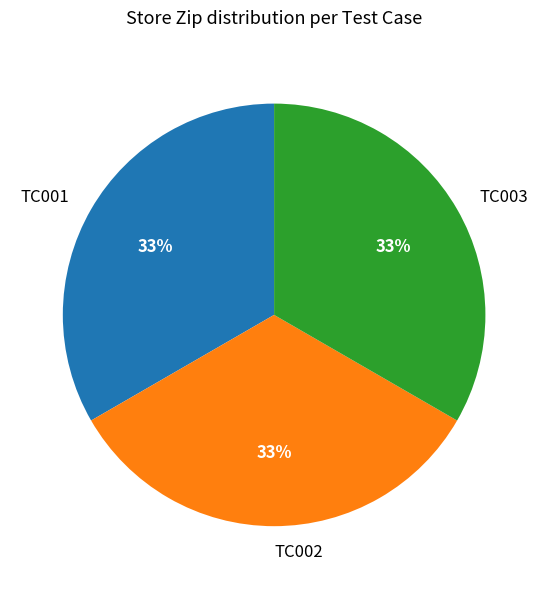

To the nearest percent, what is the average slice percentage?

33%